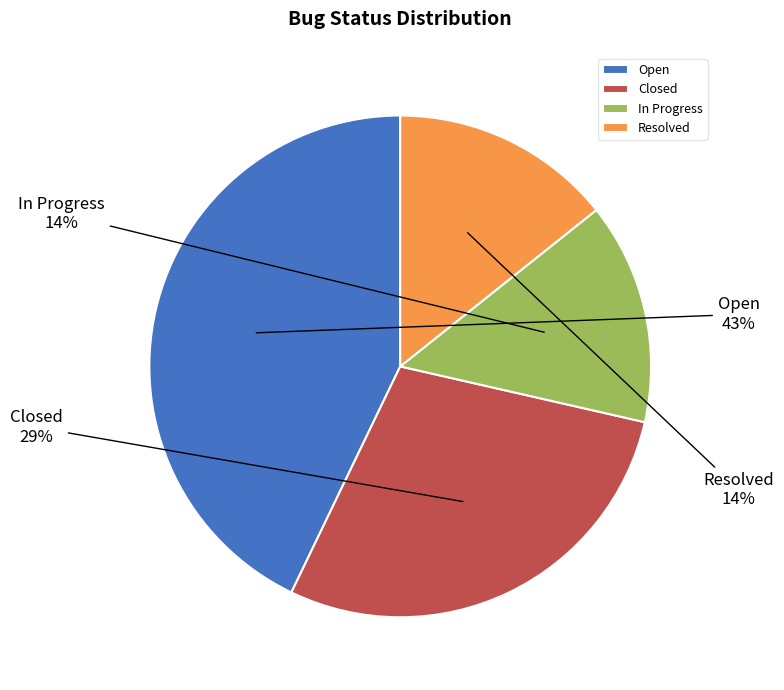

Do Resolved and In Progress together represent more than half of the pie?

No